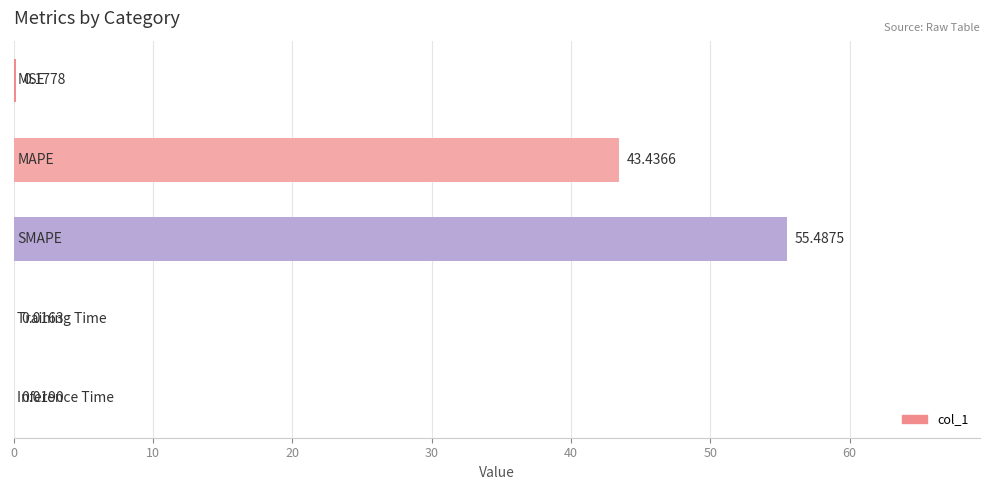

What is the sum of all values?

99.1